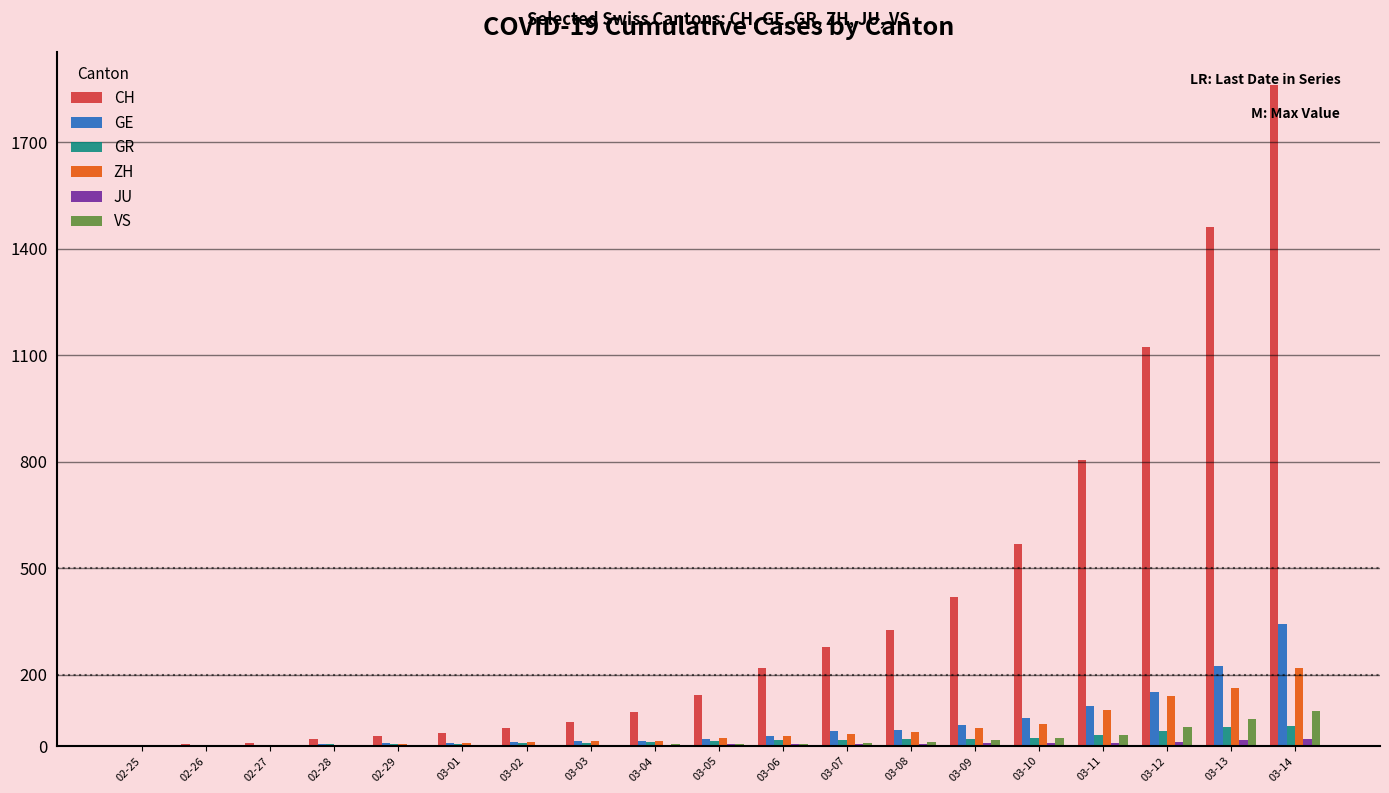

Which category has the highest value across all series?

03-14